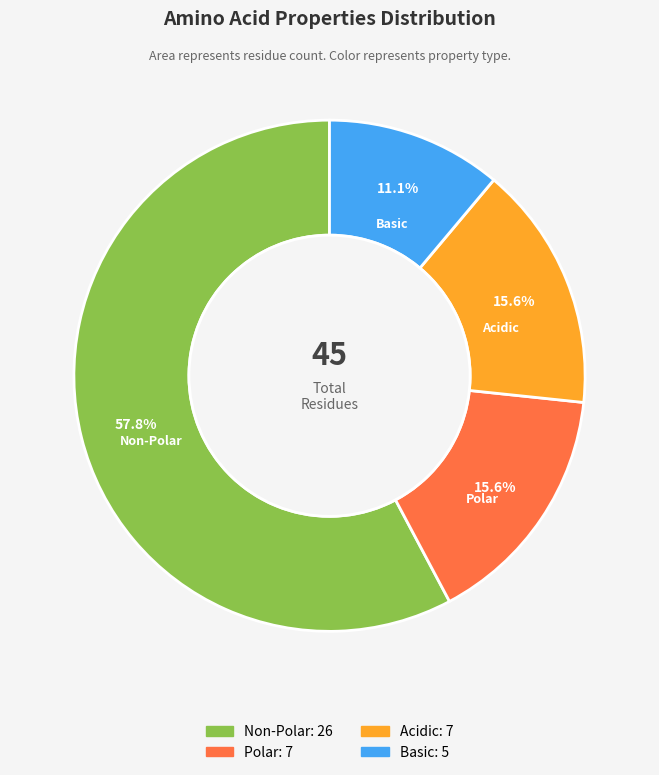

Is there any slice that represents more than half of the pie?

Yes